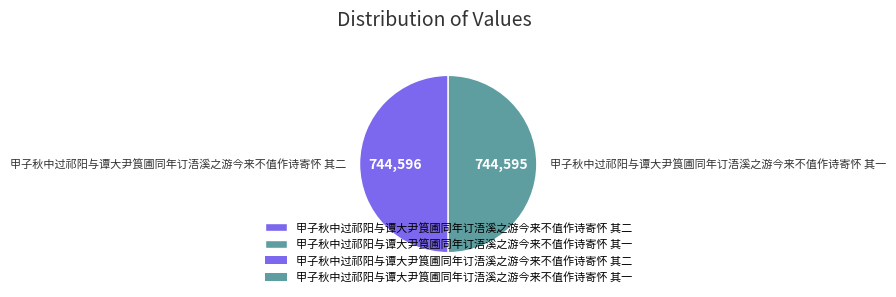

The 甲子秋中过祁阳与谭大尹筤圃同年订浯溪之游今来不值作诗寄怀 其一 slice represents 40% of the pie. True or false?

False